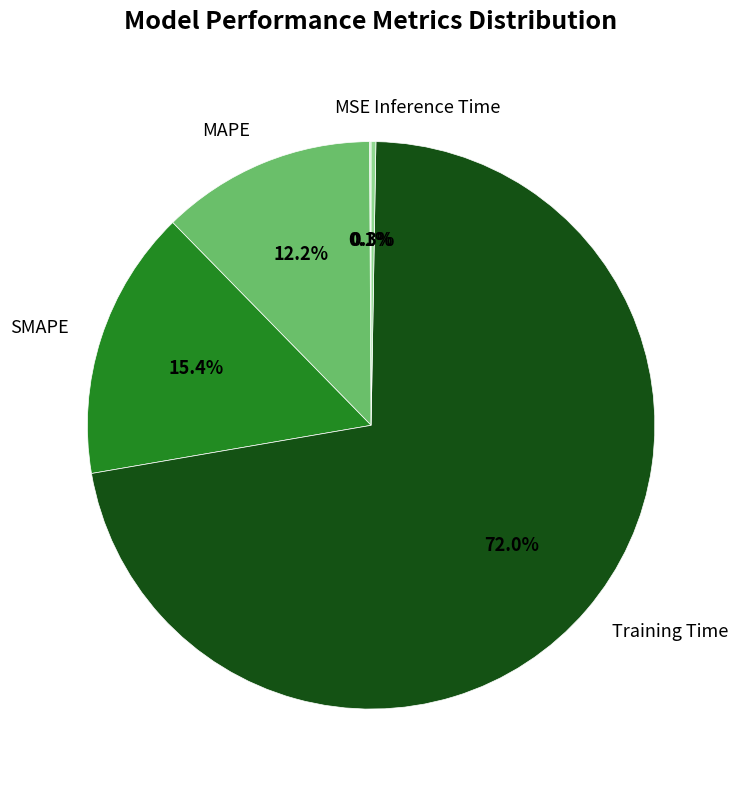

Does Training Time represent more than half of the total?

Yes